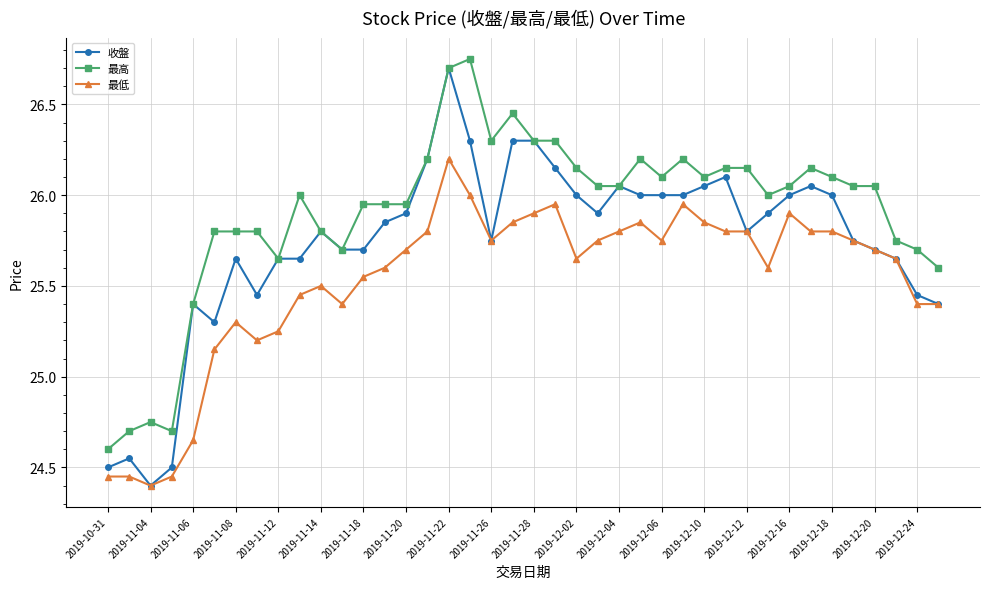

Does the chart display data point markers on the line(s)?

Yes